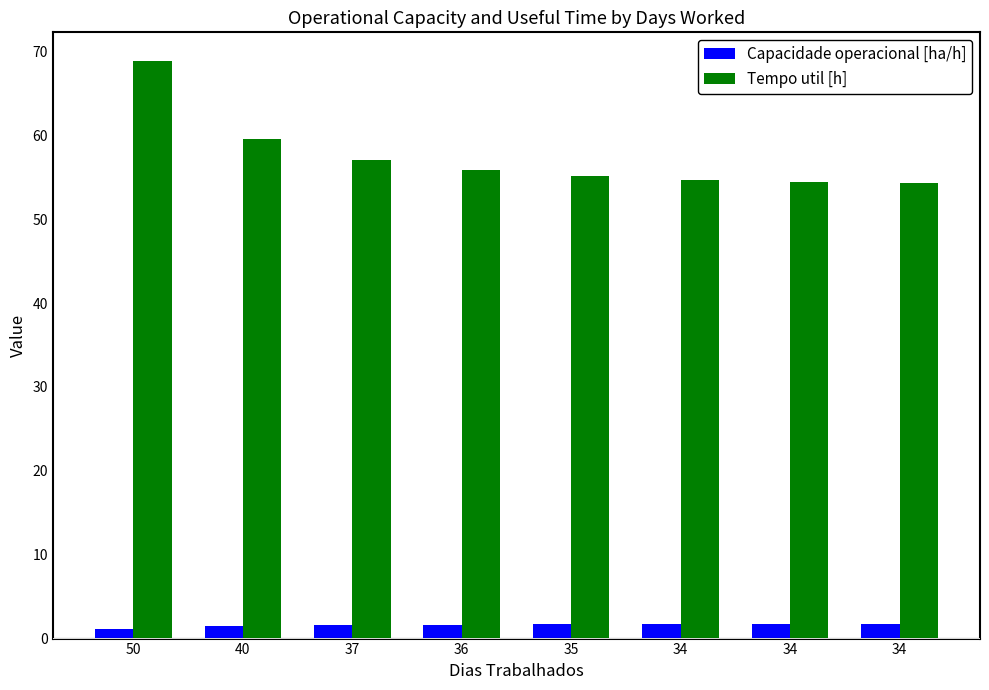

What are all the series names shown in the legend?

Capacidade operacional [ha/h], Tempo util [h]